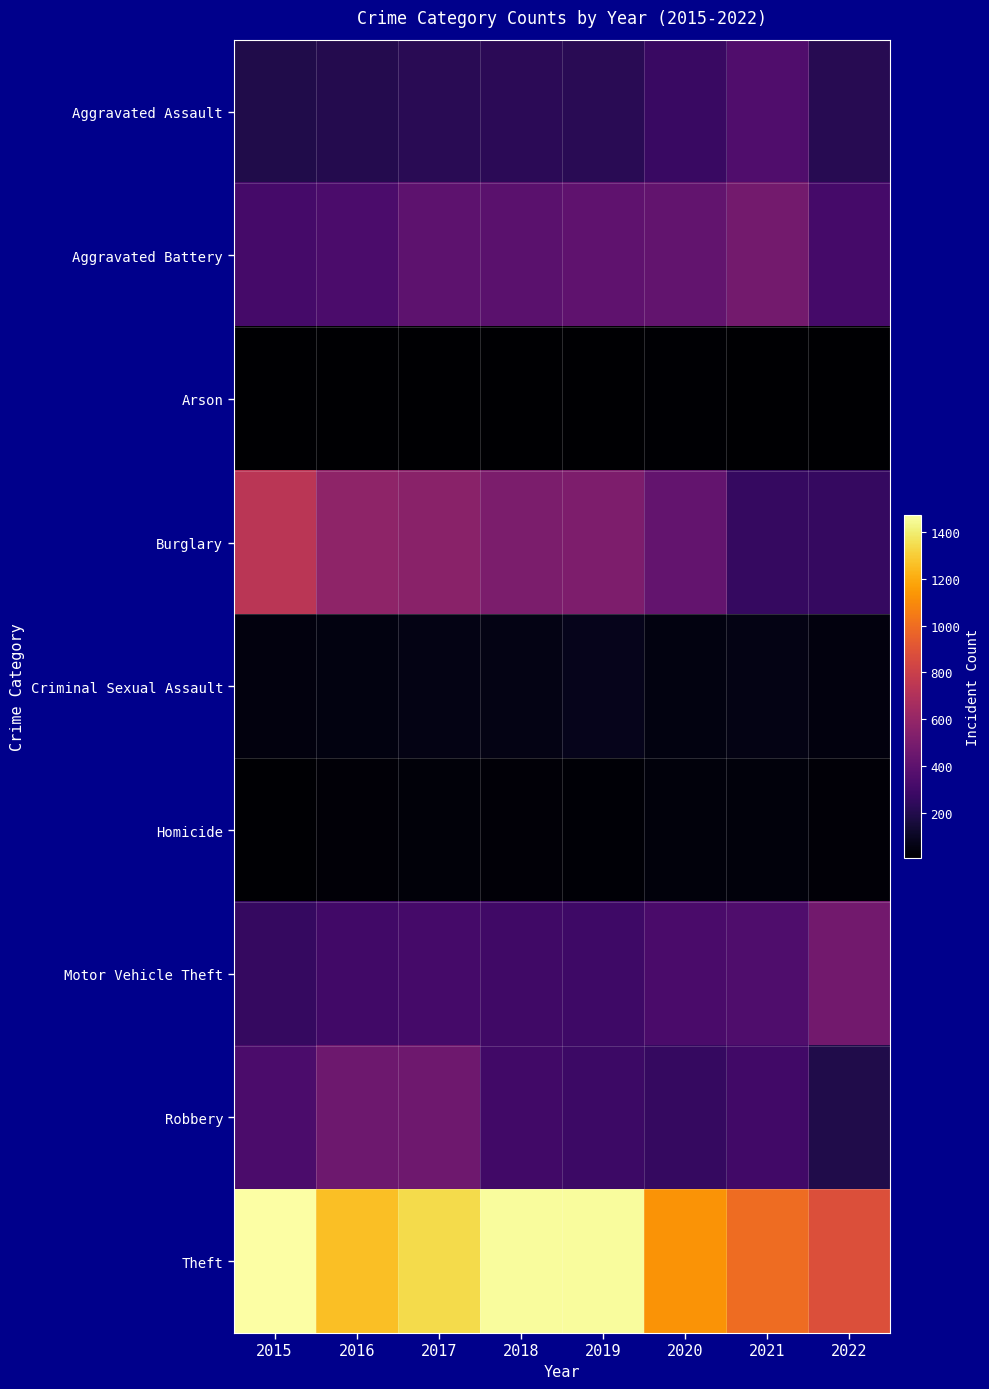

At how many categories does at least one series exceed 1366?

3